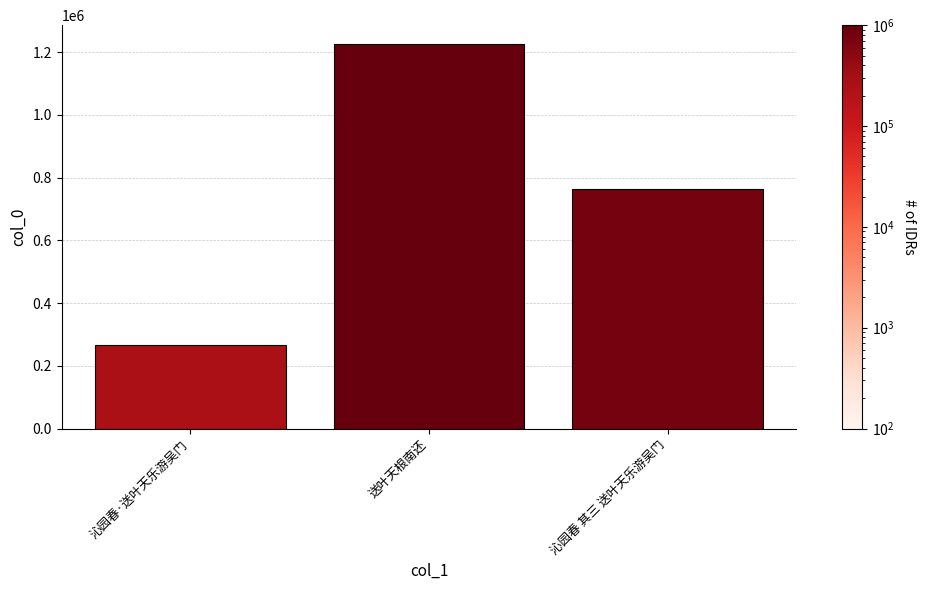

What position from the right is 沁园春·送叶天乐游吴门?

3